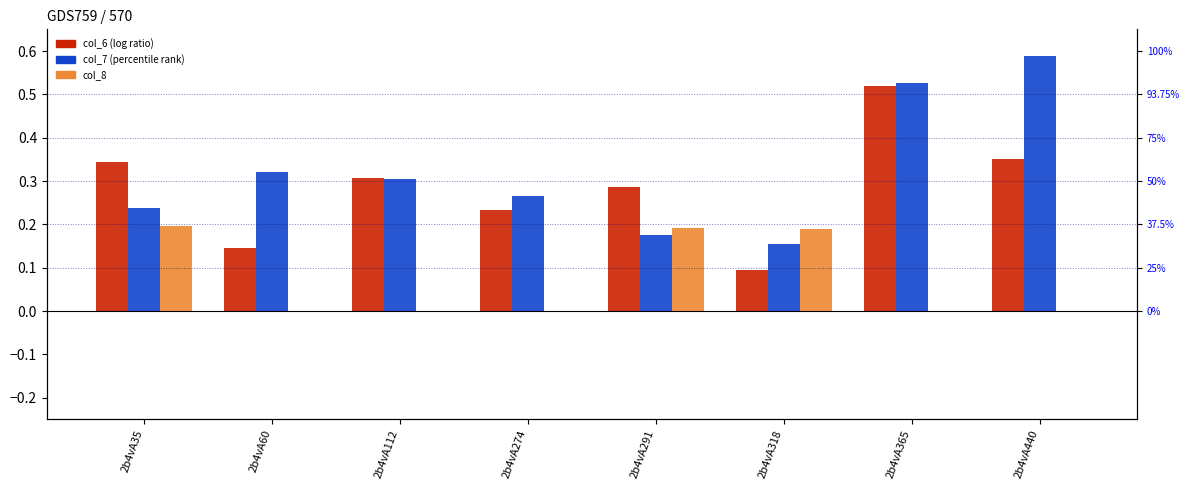

Which series has the largest total across all categories?

col_7